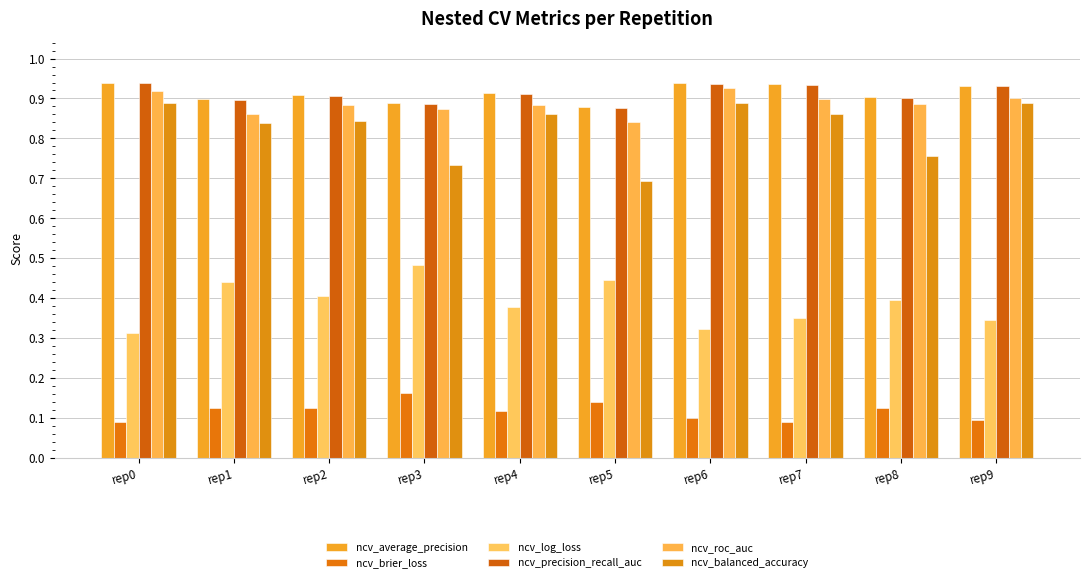

How many bars are there in each group?

6